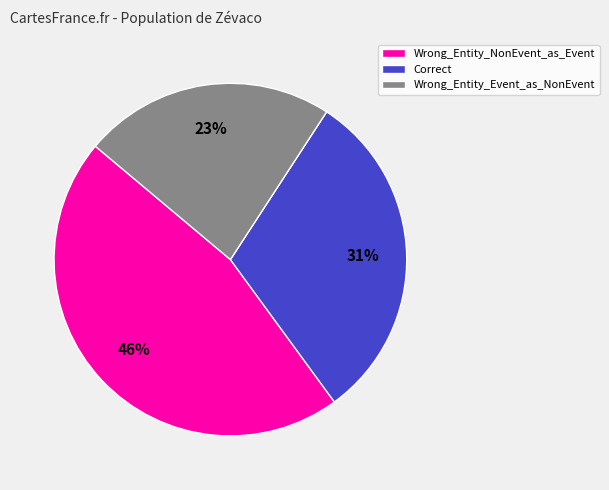

To the nearest percent, what is the difference between the Correct and Wrong_Entity_Event_as_NonEvent slice percentages?

8%